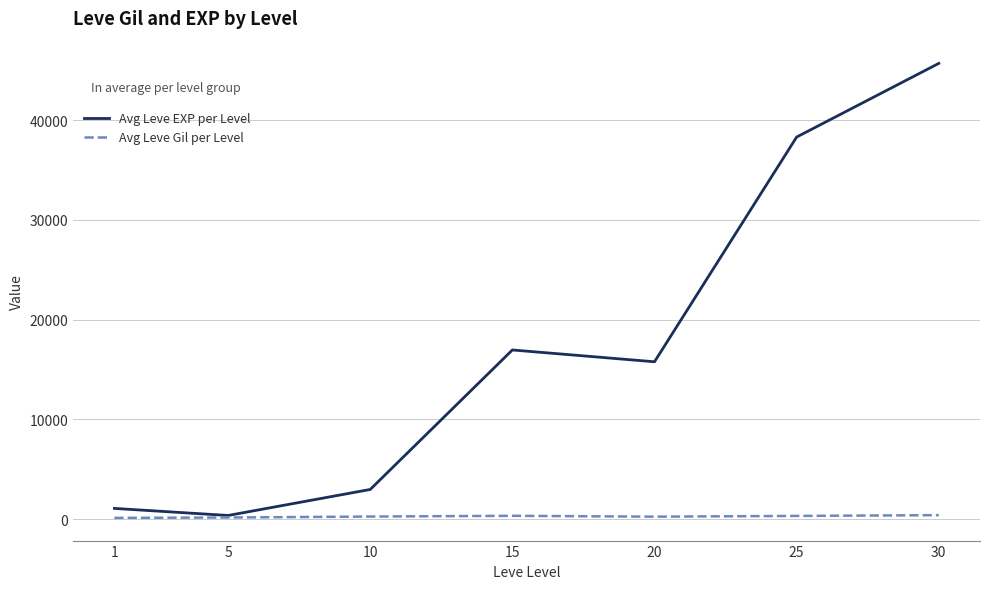

What is the maximum value shown in the chart?

45680.0